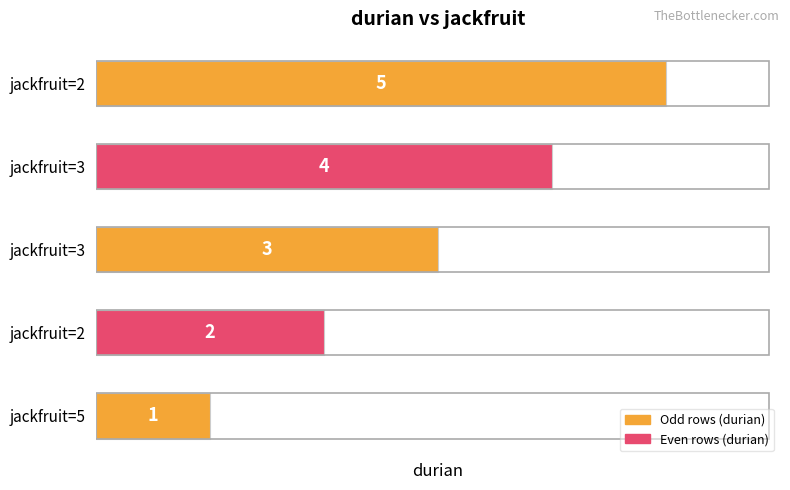

How many categories are shown in the chart?

5